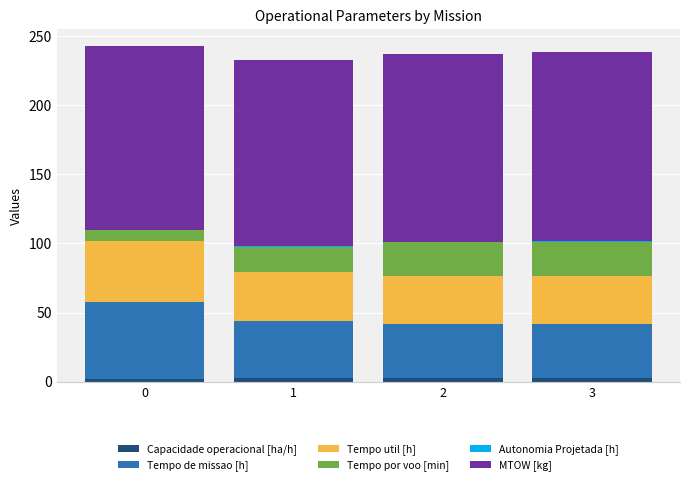

Are the bars horizontal?

No